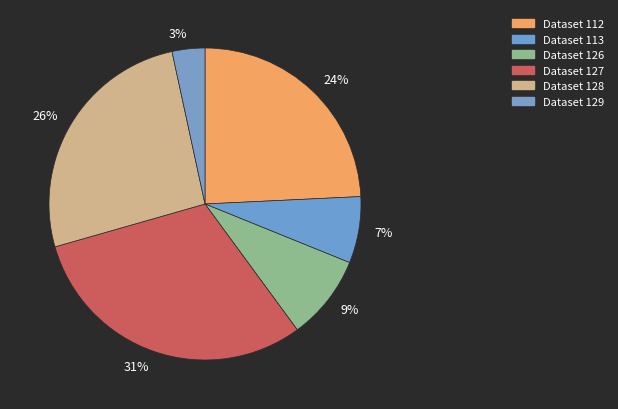

What percentage is the 9% slice, to the nearest percent?

9%